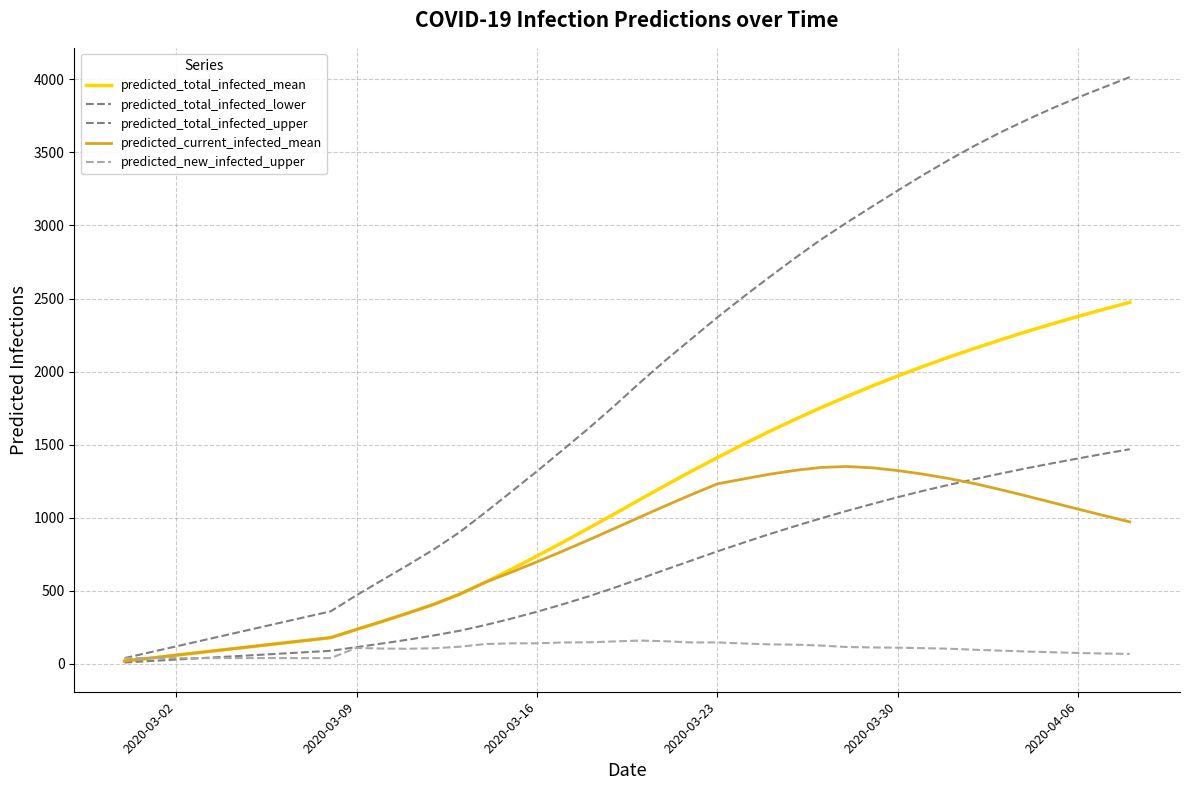

True or false: predicted_total_infected_mean and predicted_total_infected_upper intersect in this chart.

False